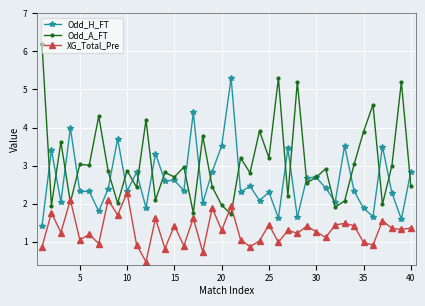

How many data points does each series have?

40